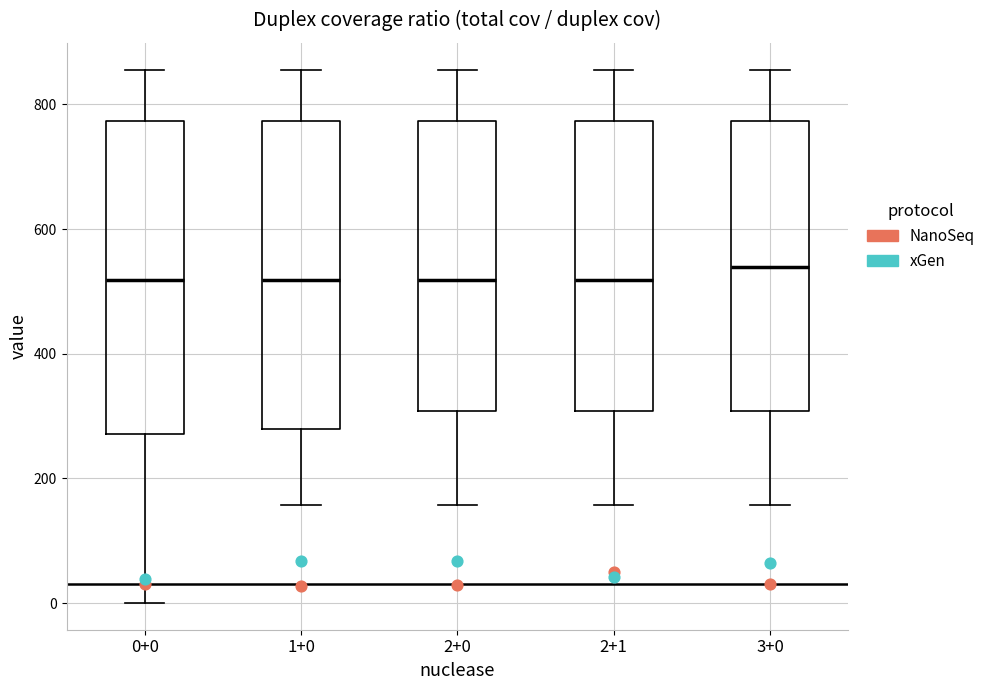

Which box has the highest median line?

3+0